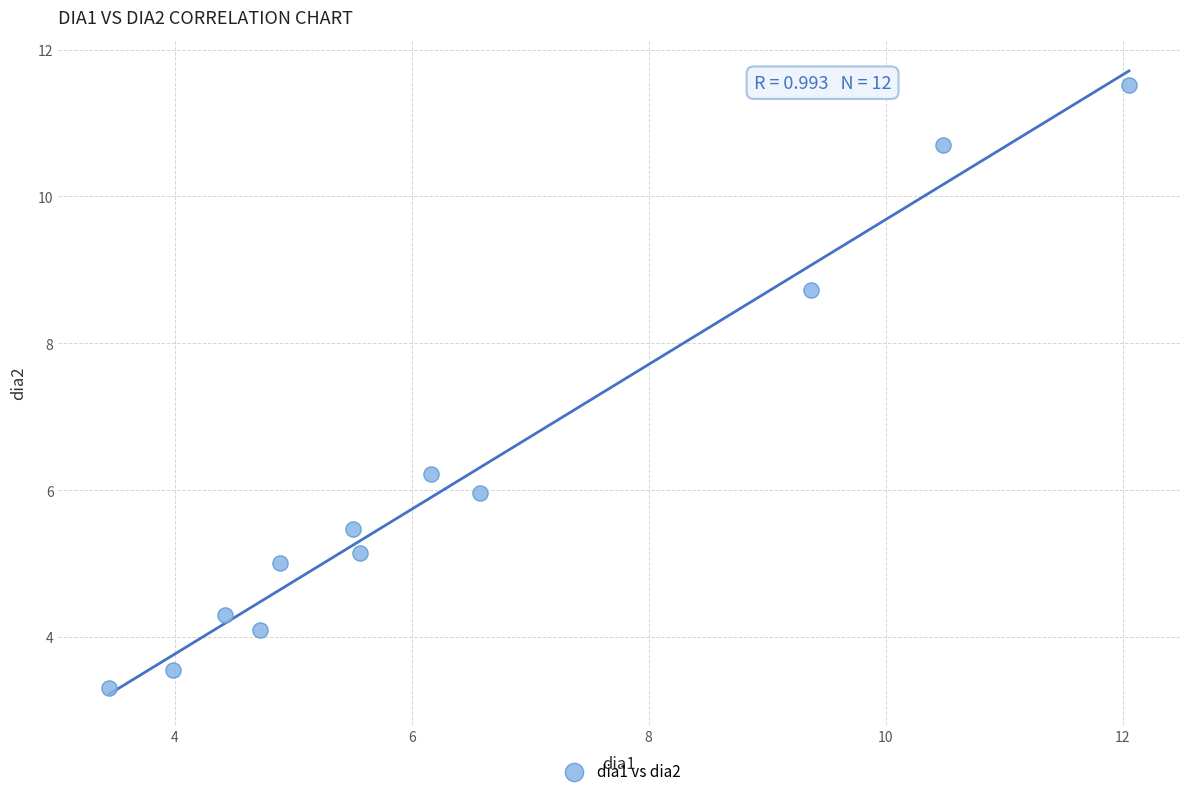

What Y value in the scatter plot is closest to 7?

6.2